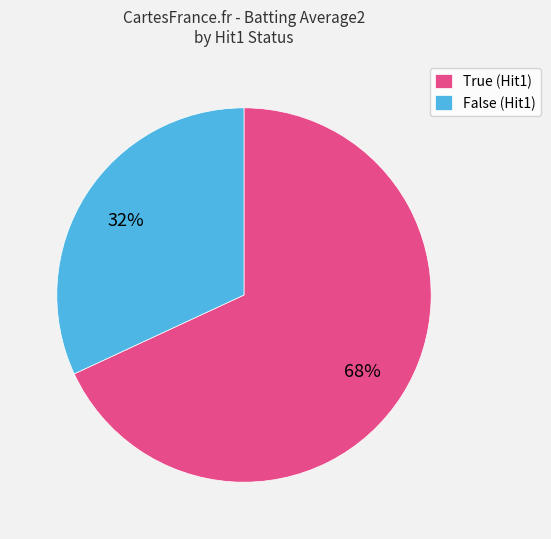

Combined, do False (Hit1) and True (Hit1) account for over 50%?

Yes